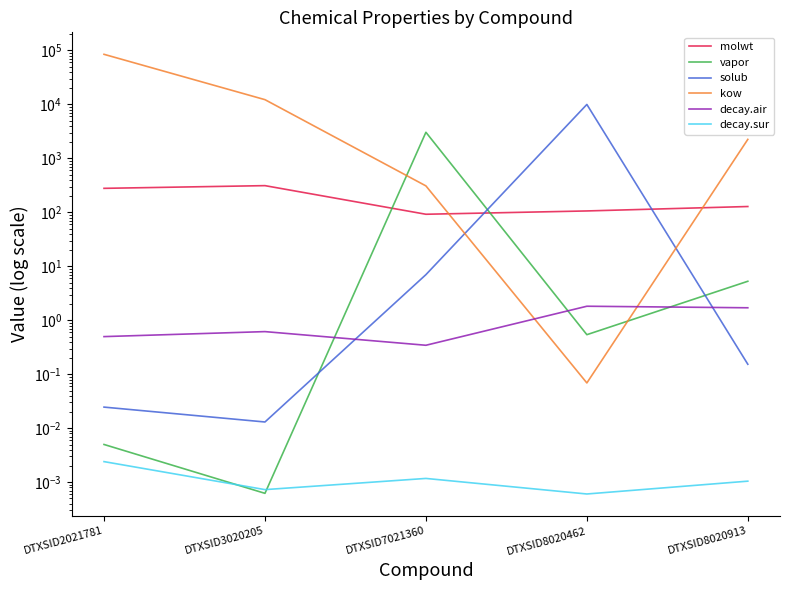

List the series in order of their peak value, highest first.

kow, solub, vapor, molwt, decay.air, decay.sur